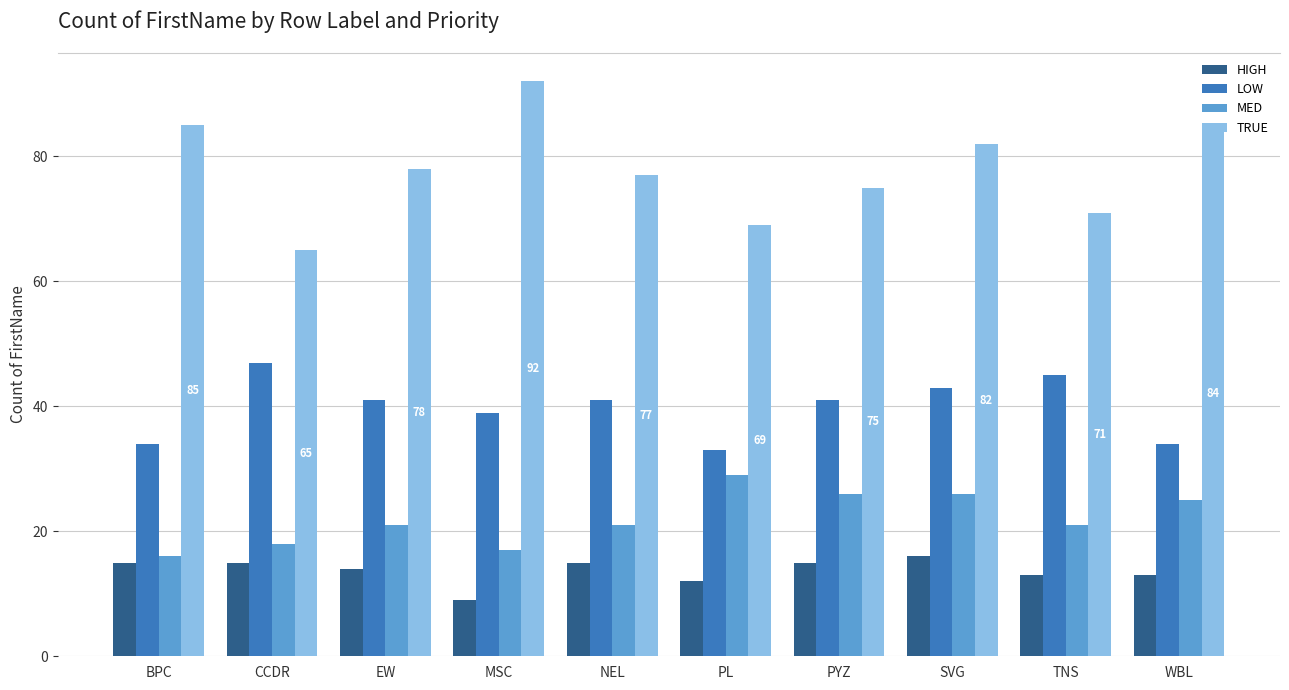

Is the value of TRUE at WBL greater than the value of LOW at SVG?

Yes